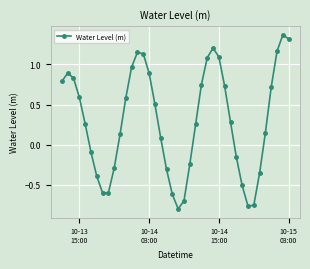

True or false: there are more than 0 points higher than both neighbors.

True